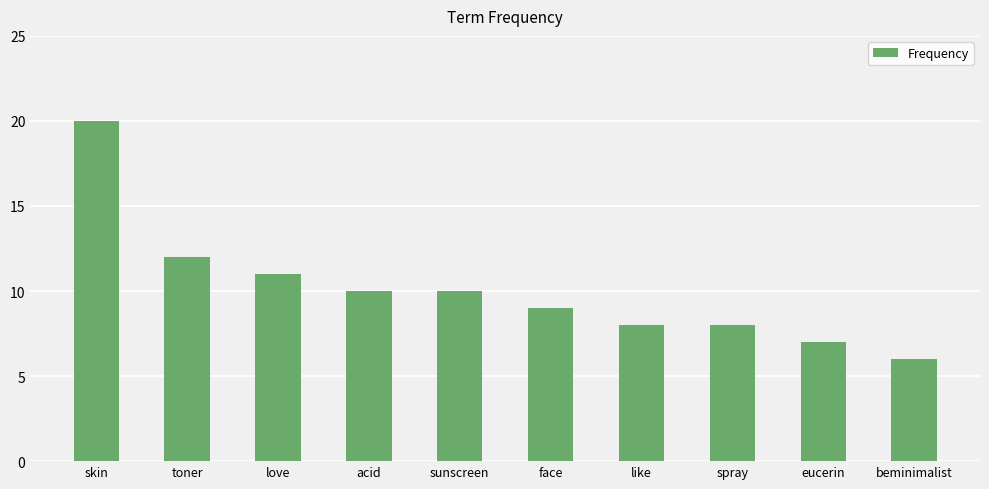

True or false: the data shows 13 at like.

False